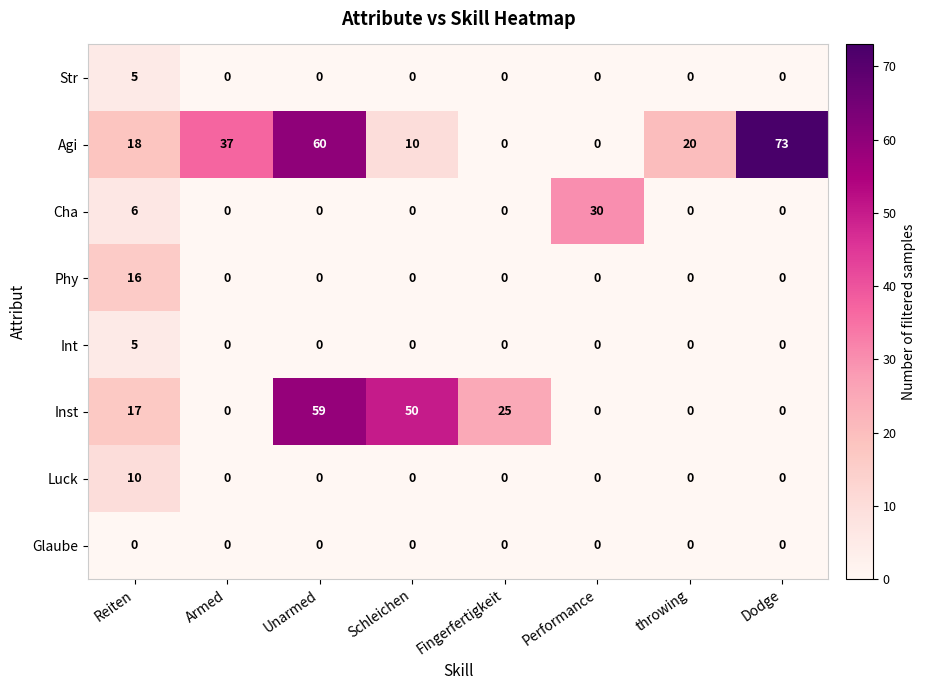

What is the sum of all Cha values?

36